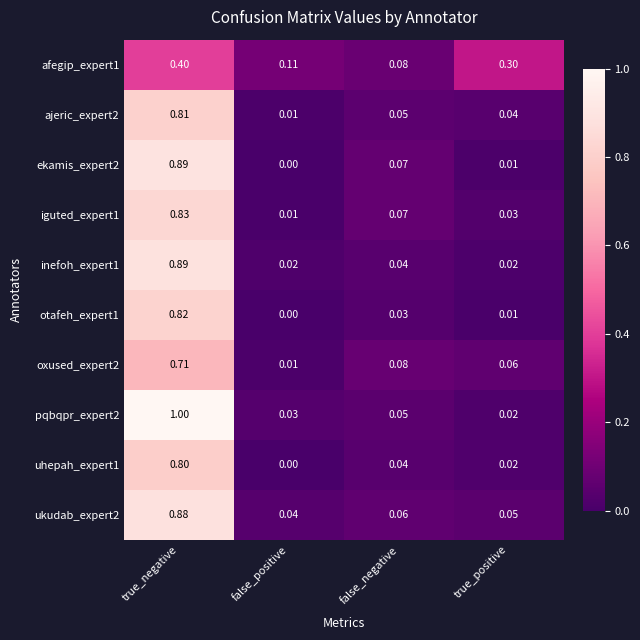

At which label is afegip_expert1 closest to 0?

false_negative